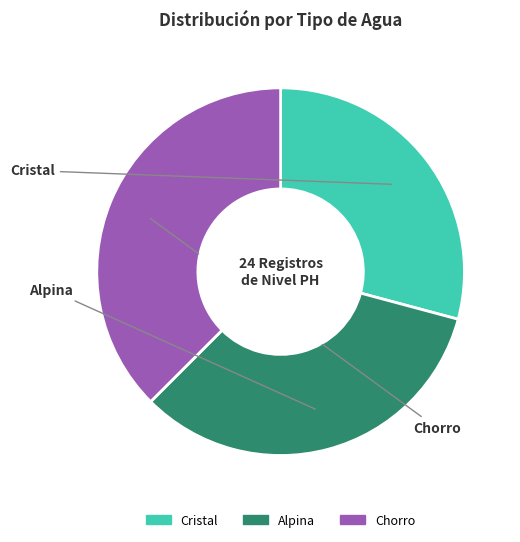

Rank the categories by value from highest to lowest.

Chorro, Alpina, Cristal